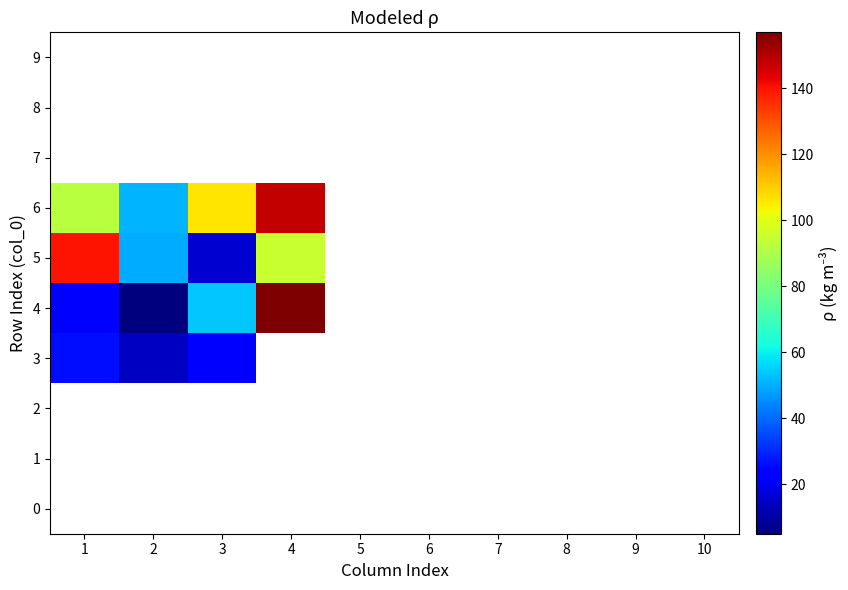

Which series has the largest total across all categories?

6